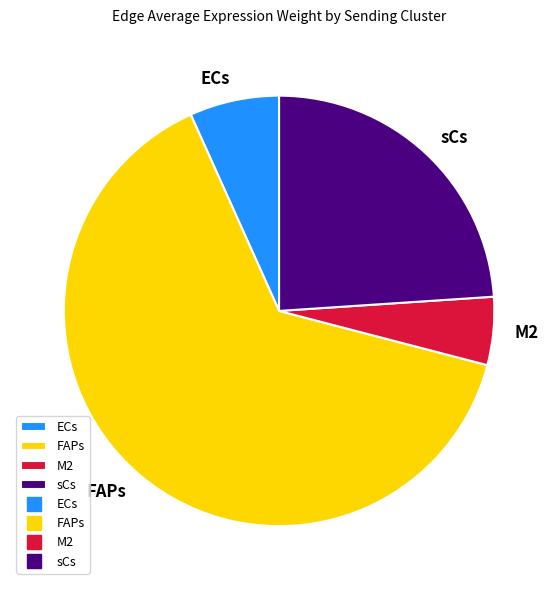

How many slices are in this pie chart?

4